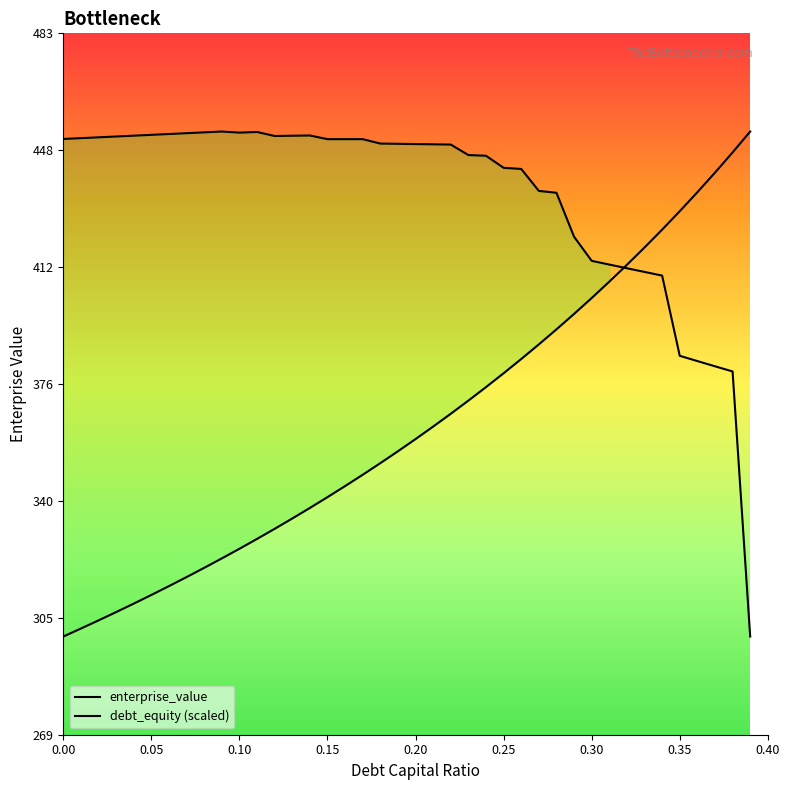

Does the chart have visible grid lines?

No